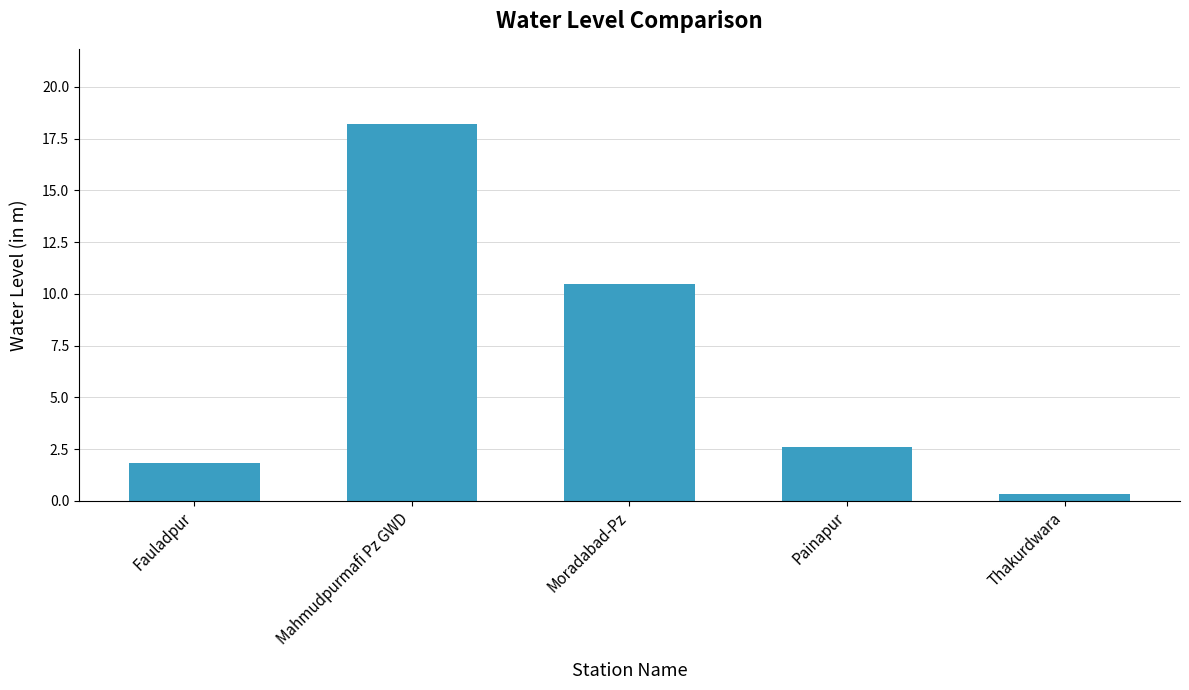

Which has a higher value, Fauladpur or Painapur?

Painapur